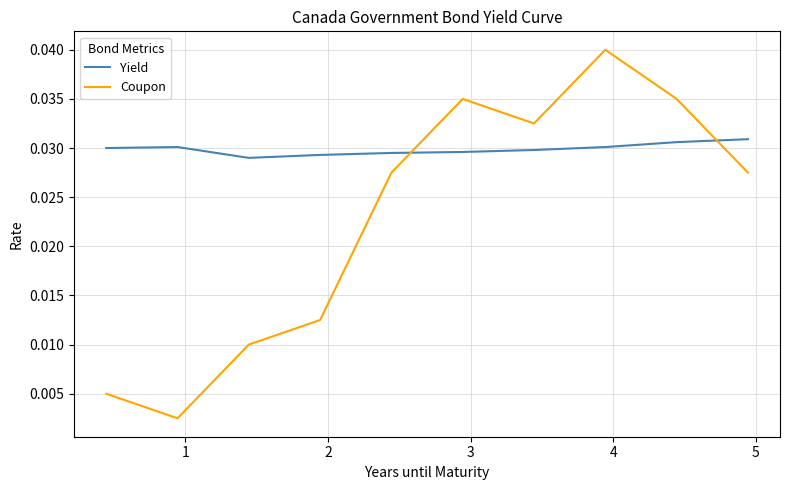

Which series has the largest total across all categories?

Yield